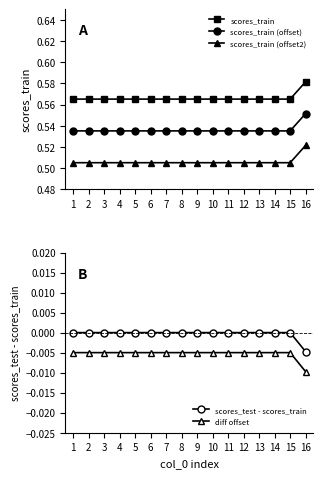

Is this an area chart (filled region under the line)?

No